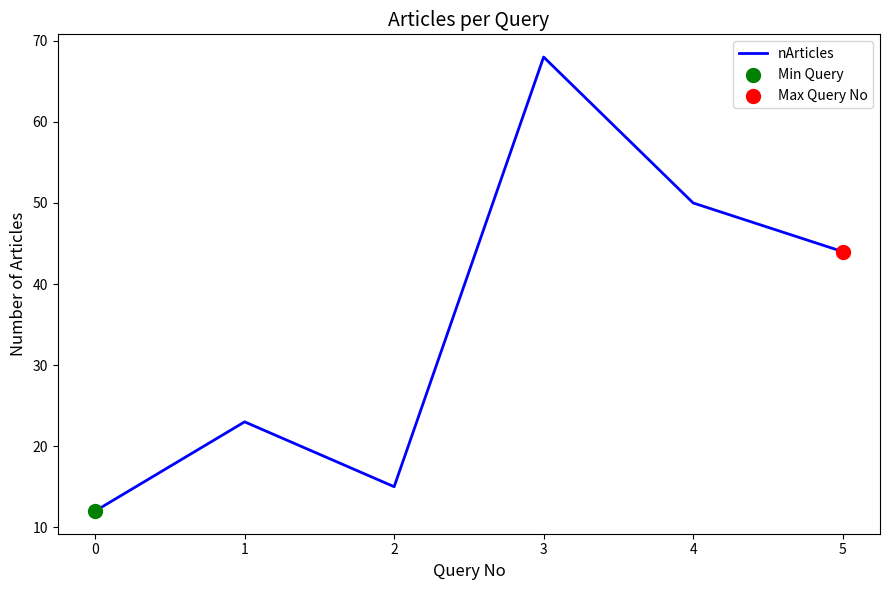

What is the change in value from 3 to 4?

-18